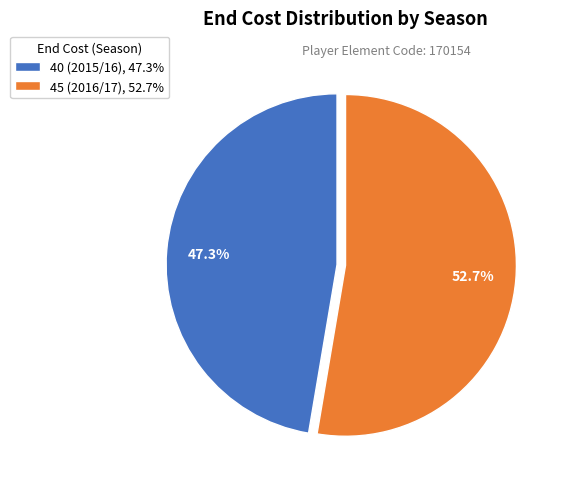

What is the smallest slice in the pie chart?

40 (2015/16)